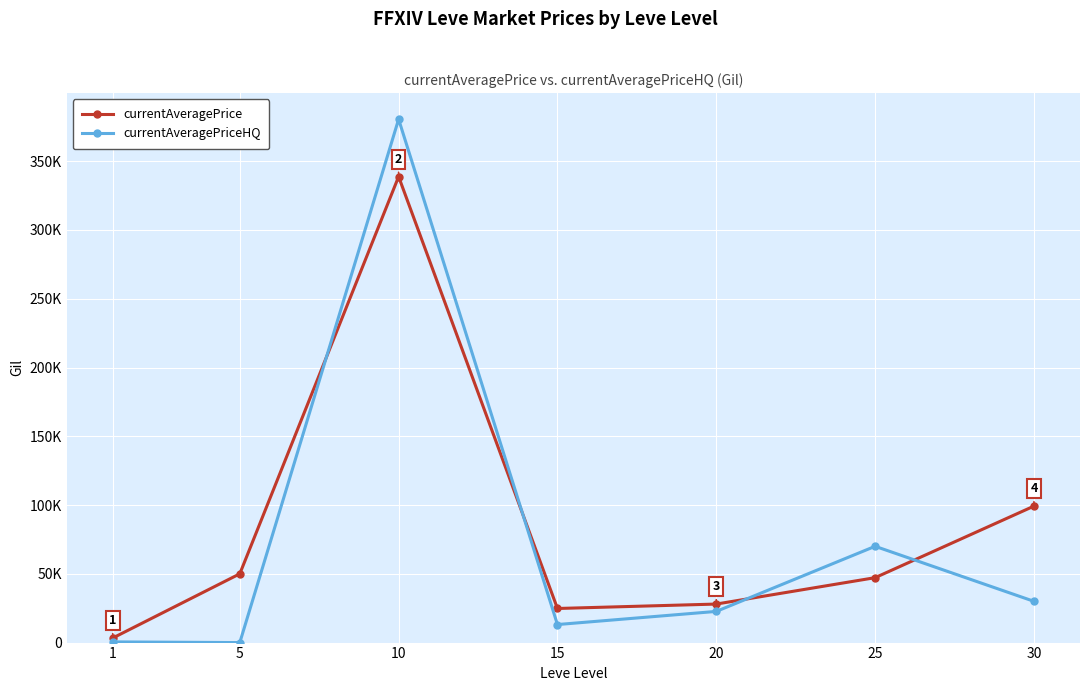

How many interior local peaks does the currentAveragePriceHQ series have?

2